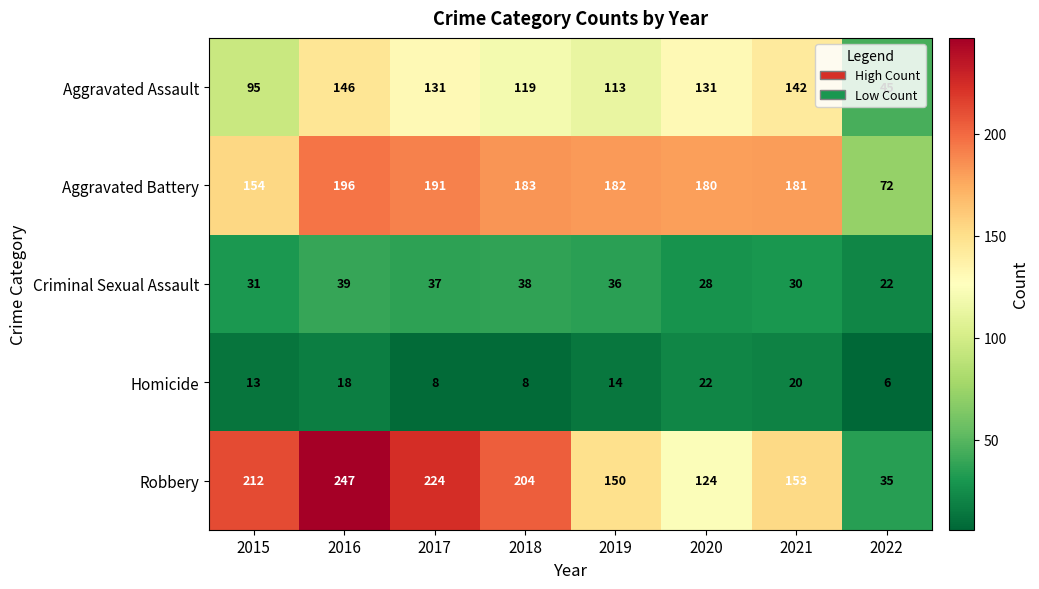

The Aggravated Battery series shows 275 at 2019. True or false?

False